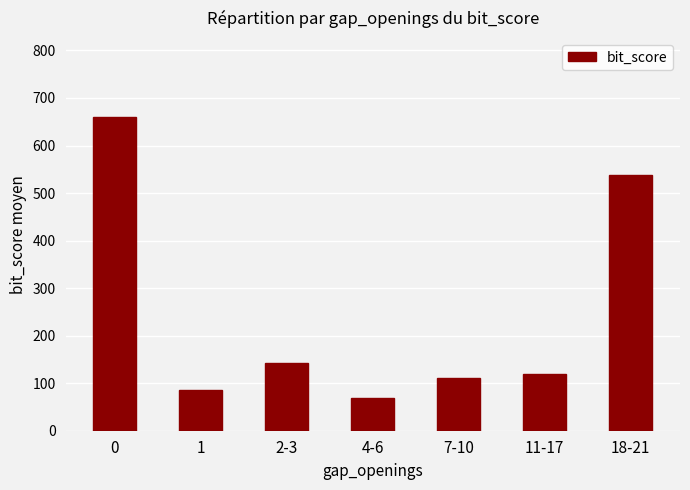

How many values are below 120?

3